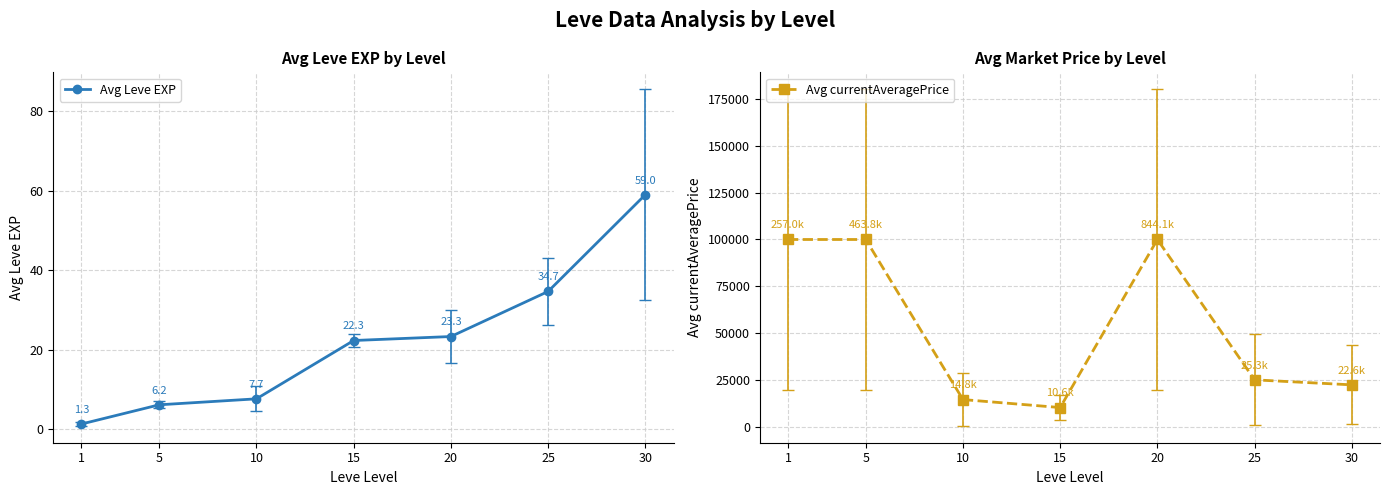

Where is the first local minimum for Avg currentAveragePrice?

15